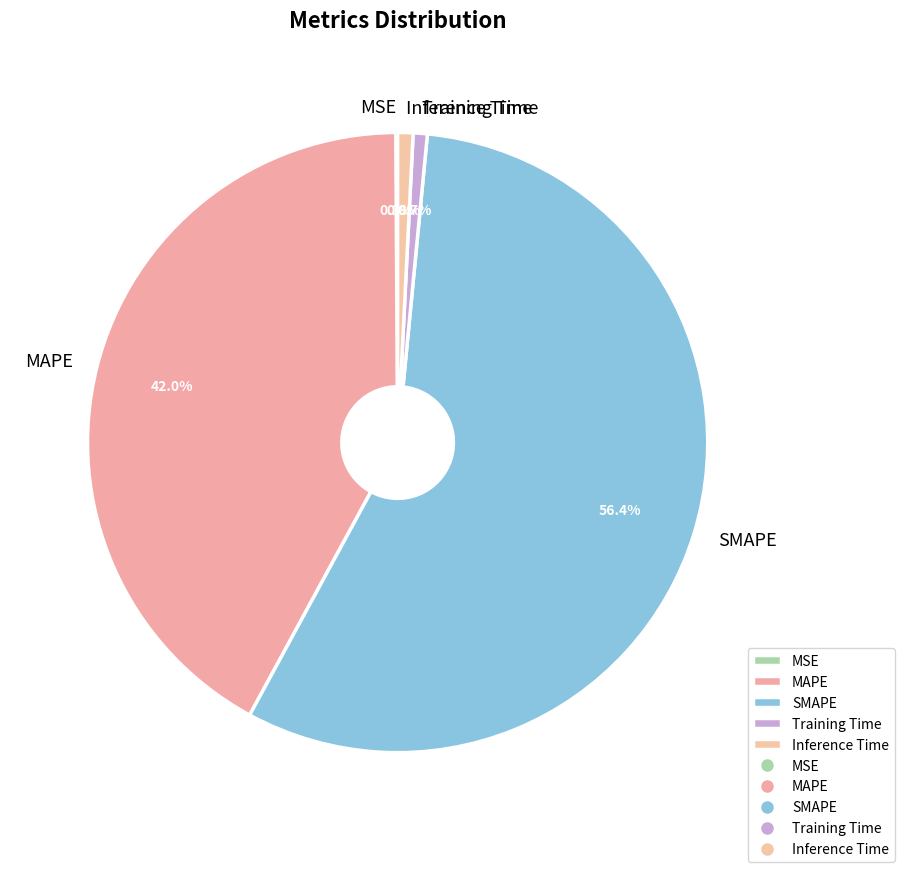

To the nearest percent, what is the difference between the largest and smallest slice percentages?

56%